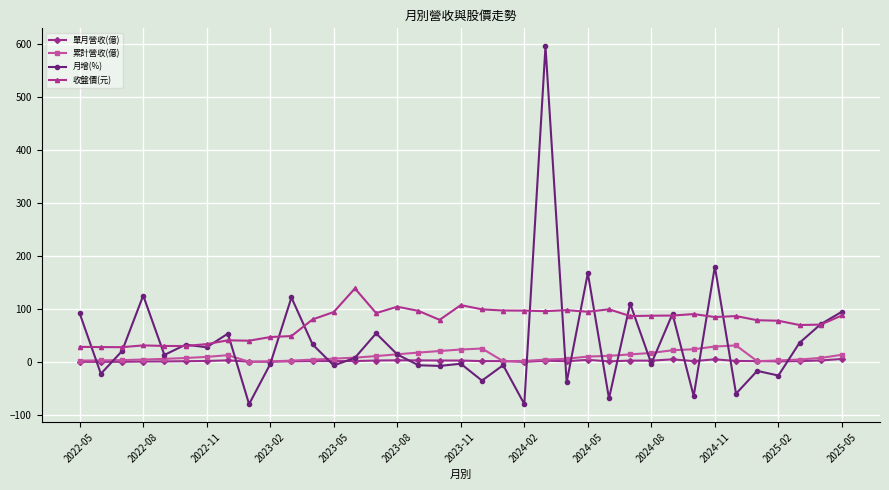

Which series has the largest total across all categories?

收盤價(元)